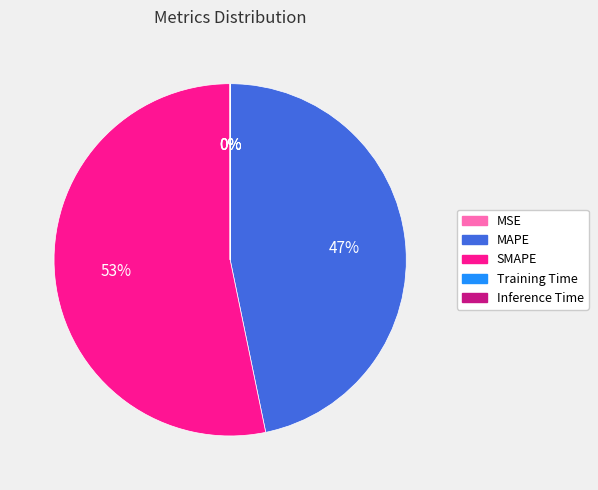

Which category has the biggest portion of the pie?

SMAPE